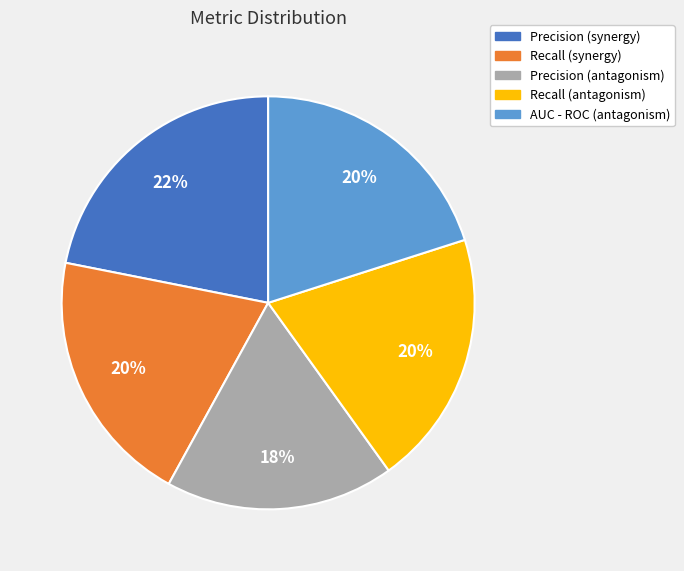

Combined, do Precision (synergy) and Recall (synergy) account for over 50%?

No